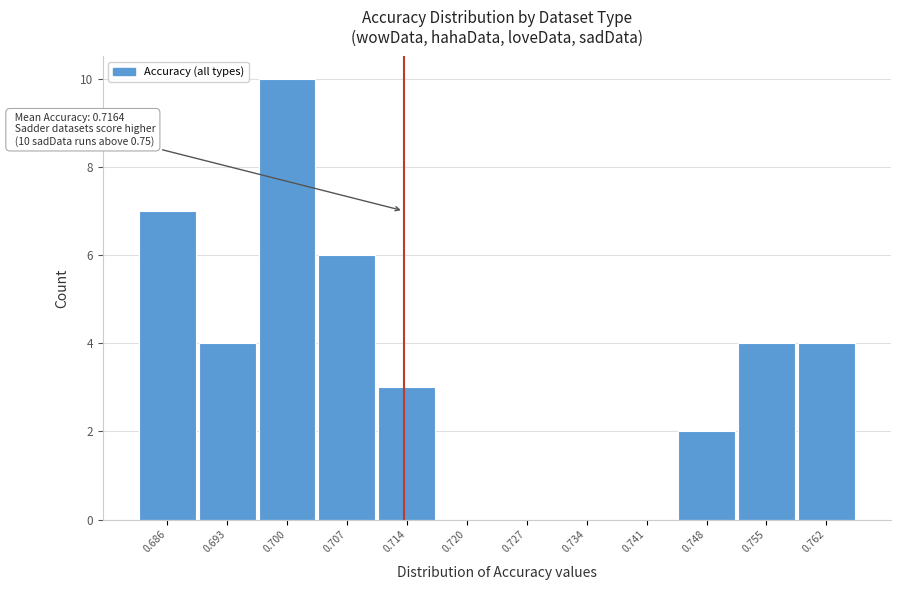

Reading right to left, list all the values displayed in this chart.

0.762=4	0.755=4	0.748=2	0.741=0	0.734=0	0.727=0	0.720=0	0.714=3	0.707=6	0.700=10	0.693=4	0.686=7